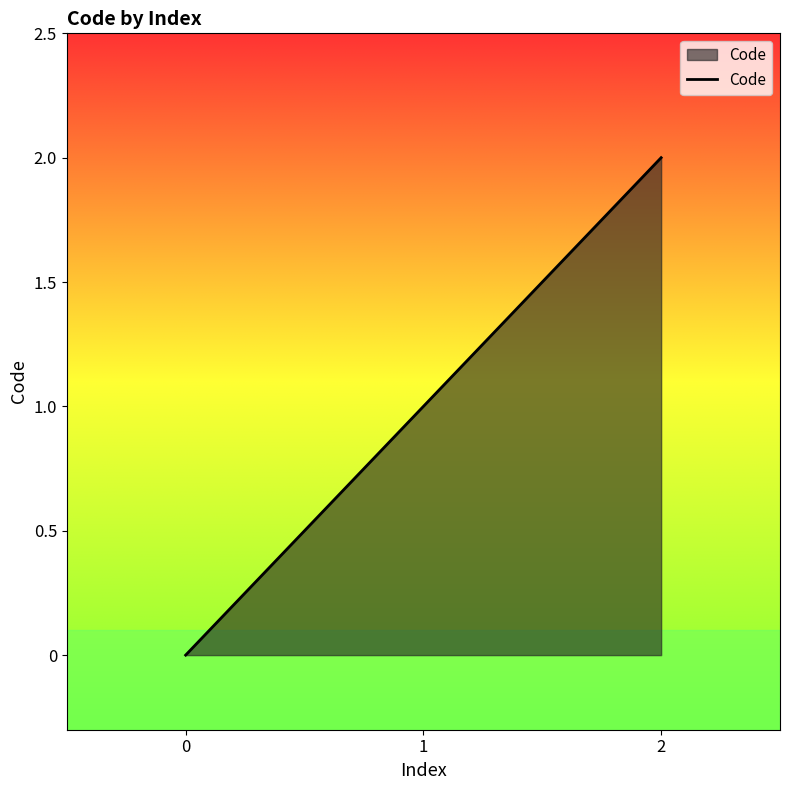

Which has a higher value, 1 or 2?

2